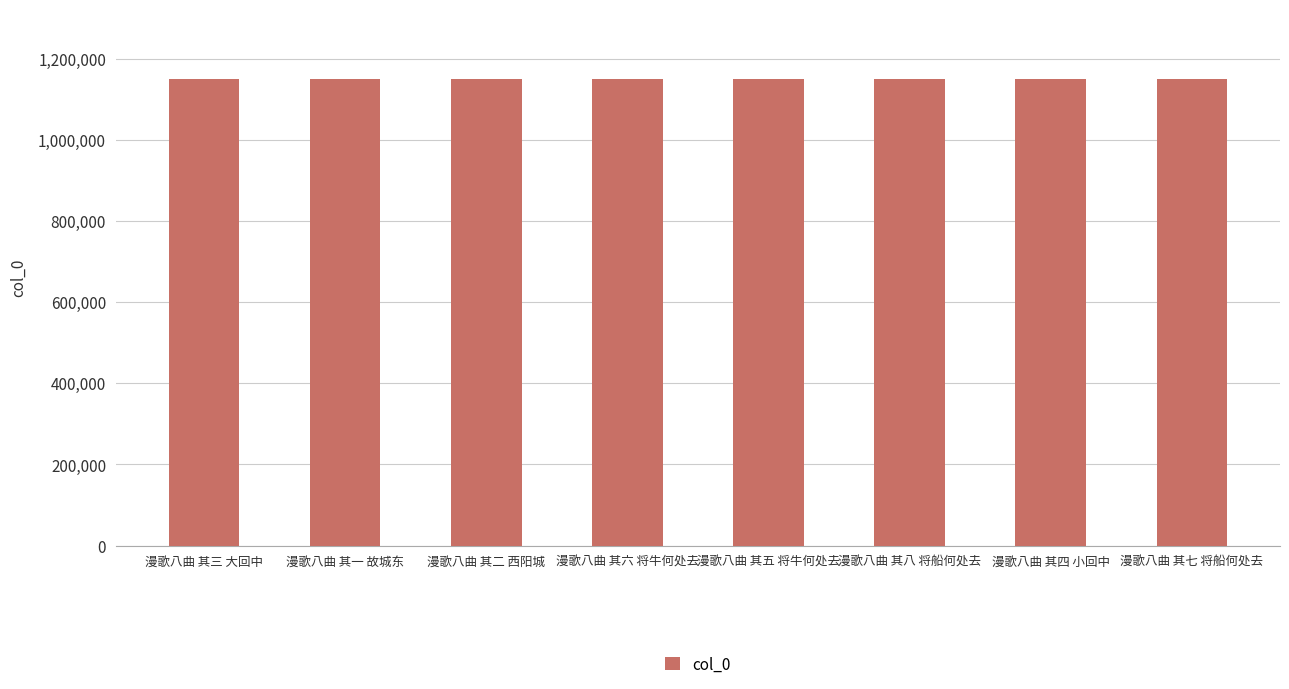

What is the average value?

1148939